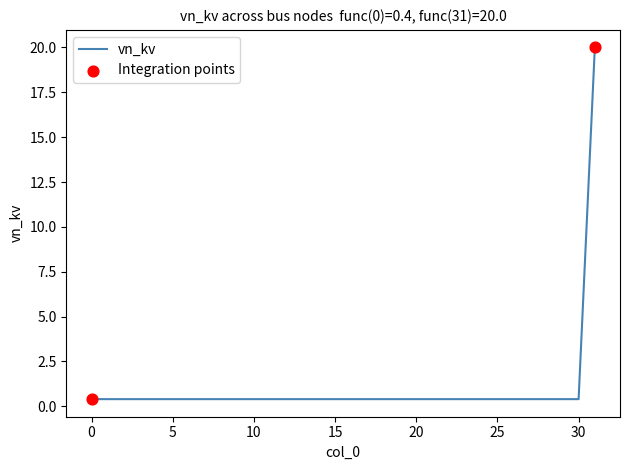

What is the greatest value displayed?

20.0